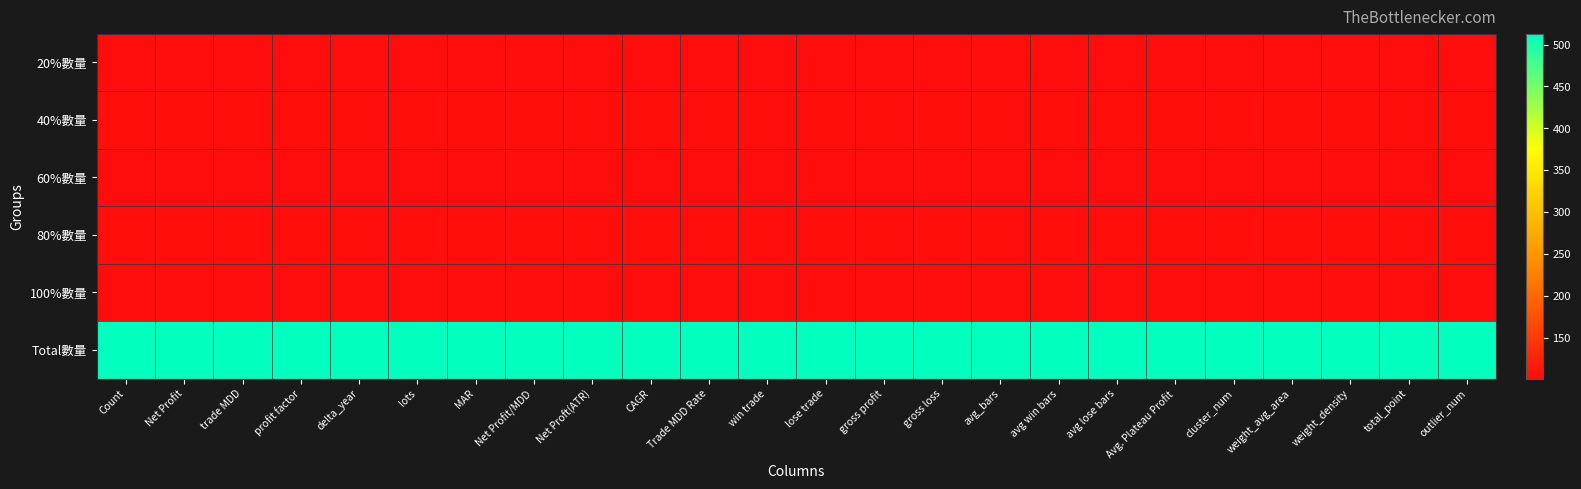

Which label corresponds to the smallest value in the chart?

Count